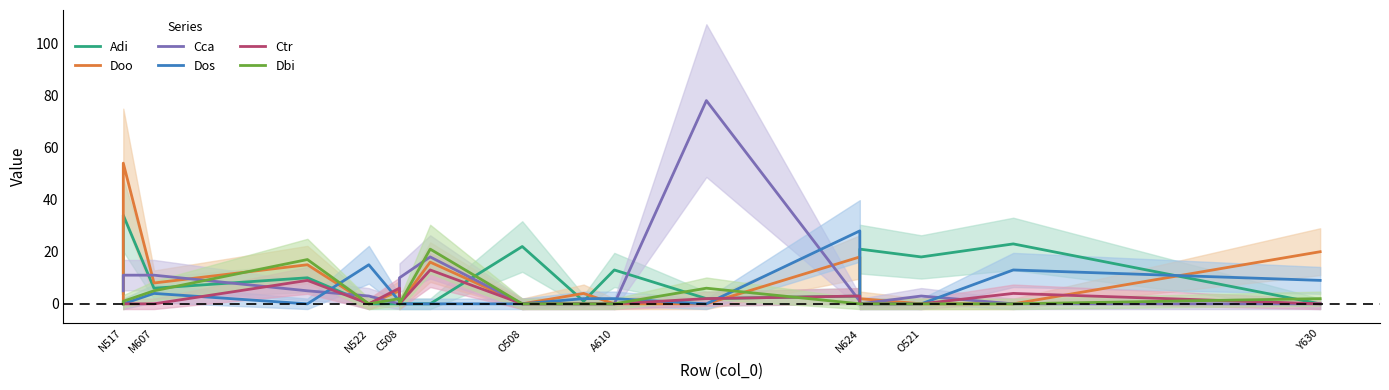

Reading right to left, transcribe all the data shown in this chart.

Adi: 0	23	18	21	3	2	13	1	22	0	0	0	0	10	6	34	4
Doo: 20	0	0	2	18	0	0	4	0	16	0	5	0	15	8	54	0
Cca: 0	0	3	0	1	78	0	0	0	18	10	0	3	5	11	11	5
Dos: 9	13	0	0	28	0	2	2	0	0	0	1	15	0	4	0	0
Ctr: 0	4	0	0	3	2	0	0	0	13	0	6	0	9	0	0	0
Dbi: 2	0	0	0	0	6	0	0	0	21	0	2	0	17	5	1	0